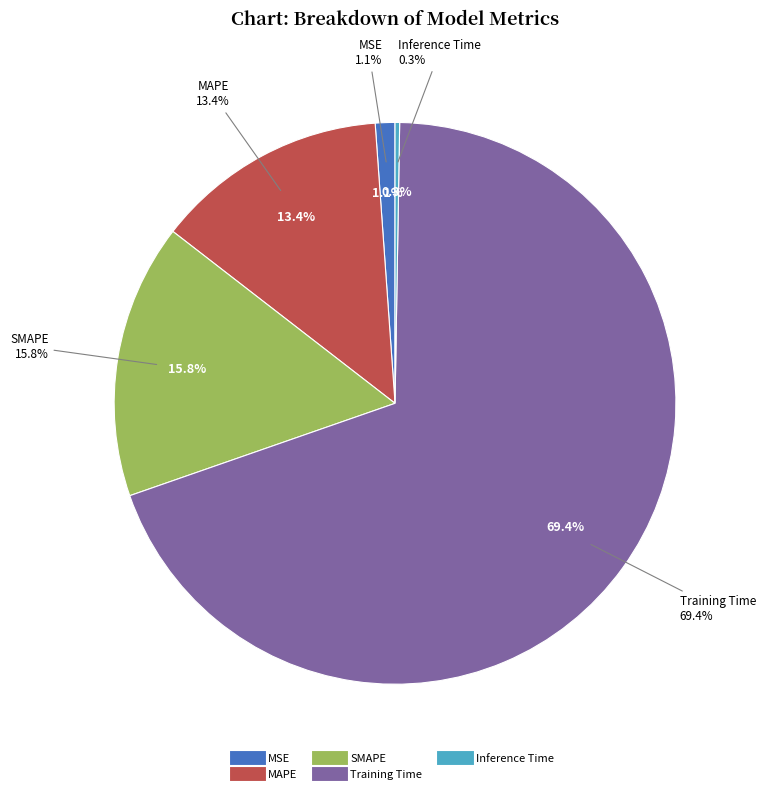

Which slice is the smallest?

Inference Time